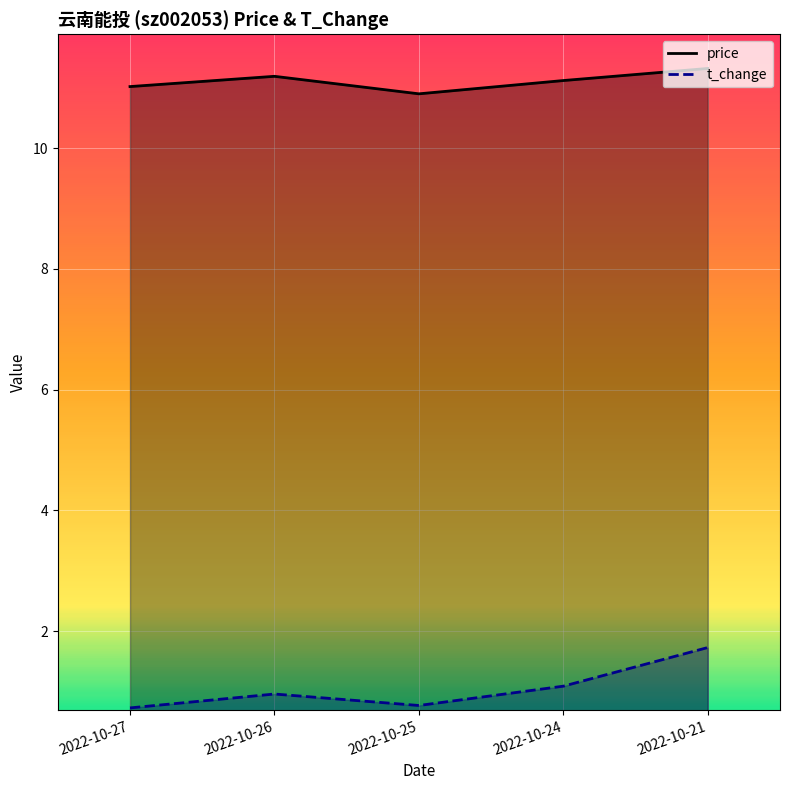

Read the t_change value at 2022-10-21.

1.7